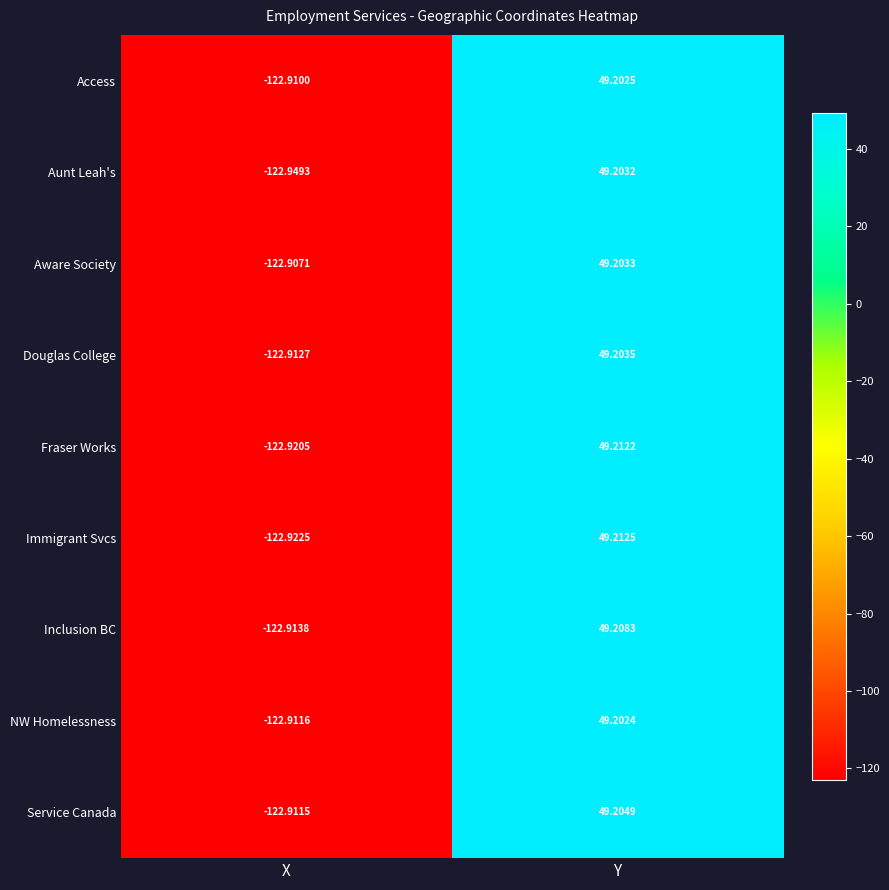

Which series has the largest total across all categories?

Aware Society